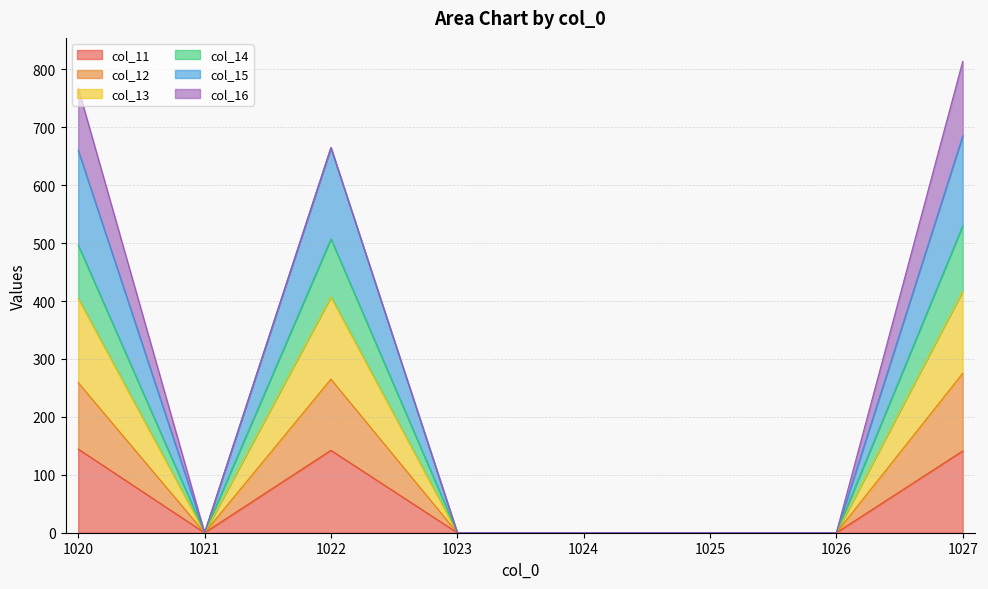

The value of col_12 at 1020 is 189.6. True or false?

False